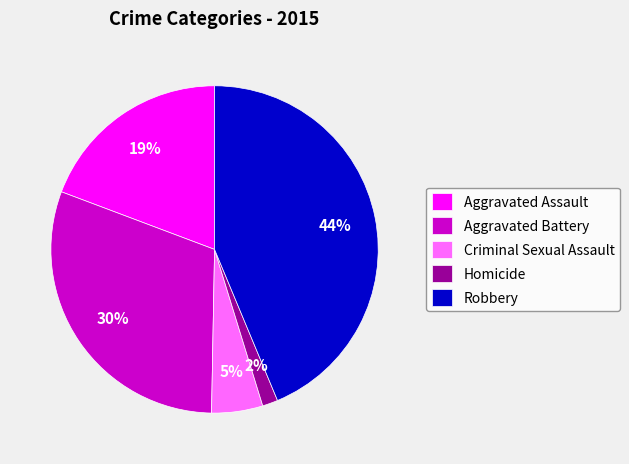

Does any single category account for the majority?

No